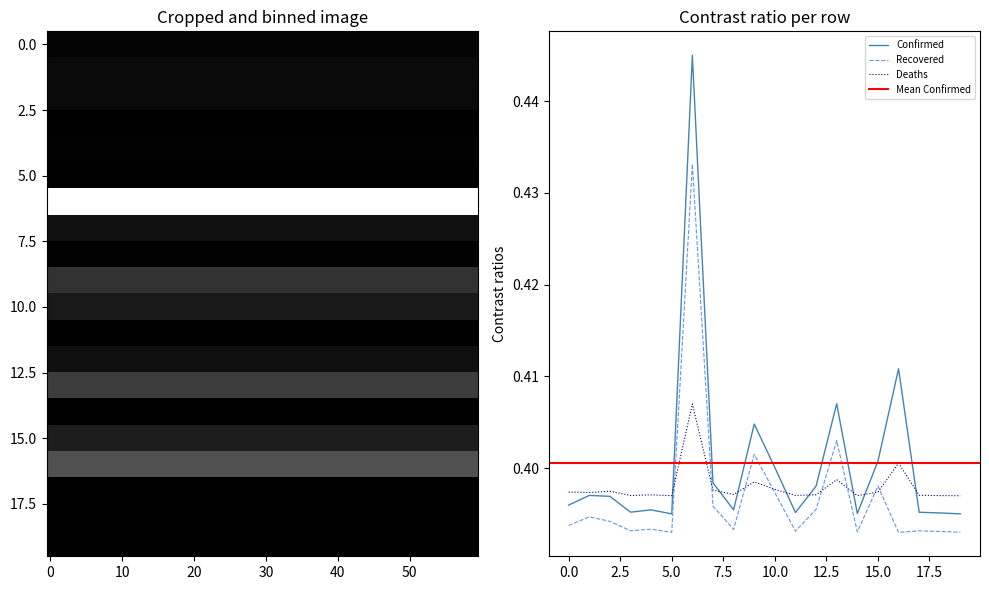

True or false: Confirmed and Recovered cross at least once.

False